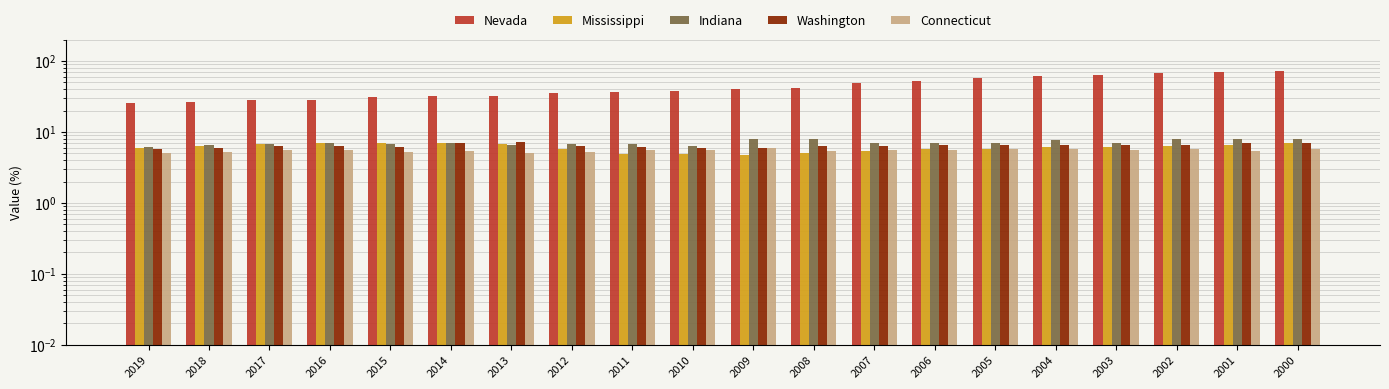

What is the sum of the Washington values at 2009 and 2018?

12.0